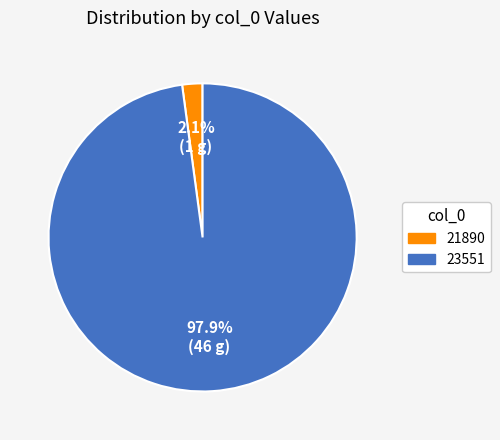

To the nearest percent, what percentage of the pie is 23551?

98%